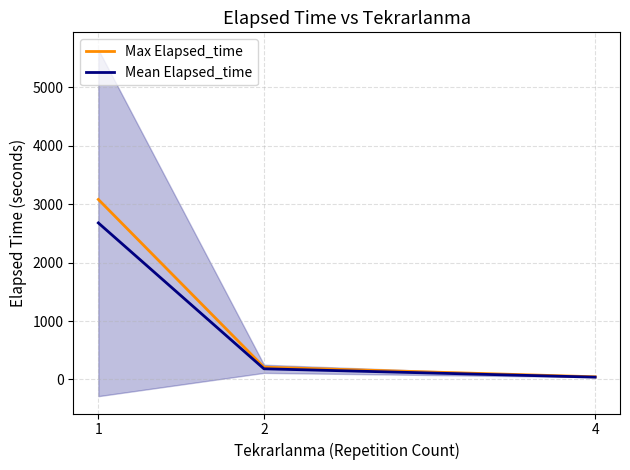

What is the total value across all series at 2?

393.1